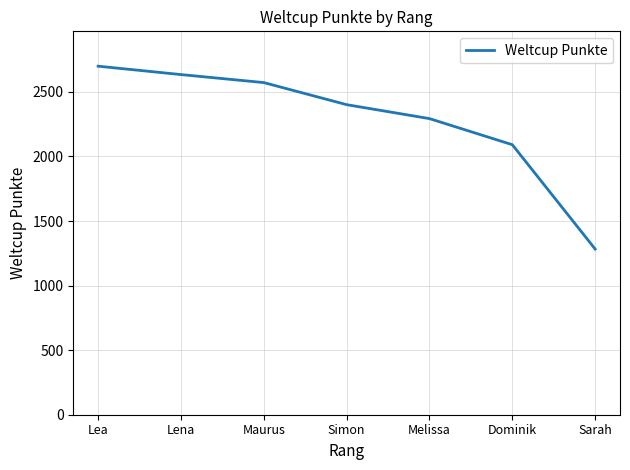

True or false: the data shows 2091 at Dominik.

True